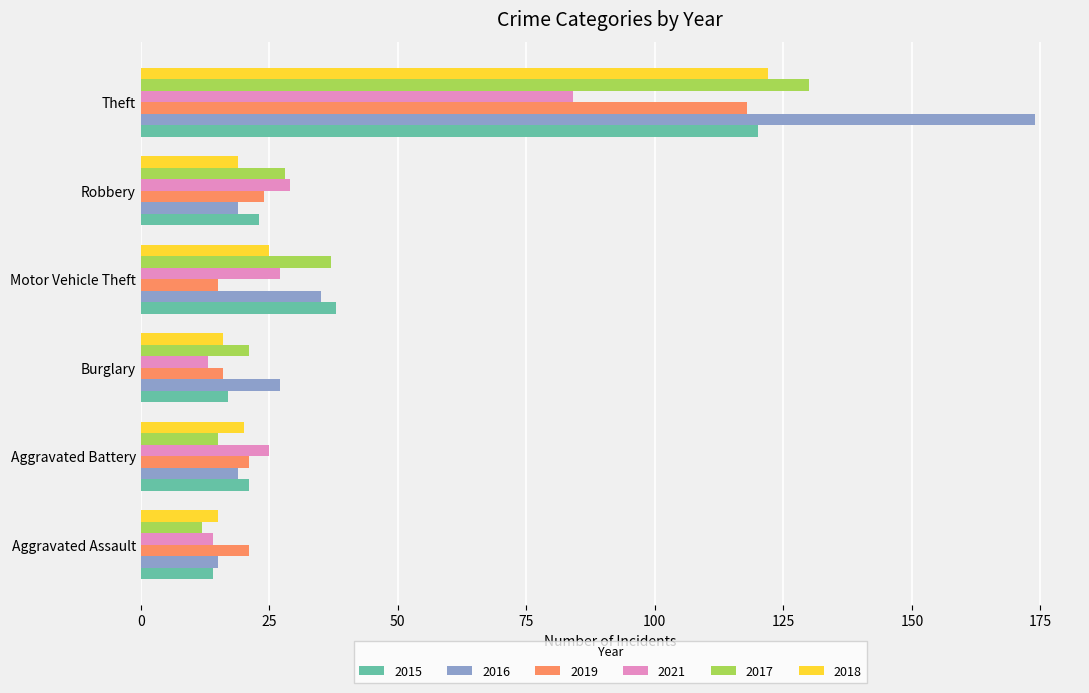

What is the difference between the 2018 values at Burglary and Aggravated Battery?

4